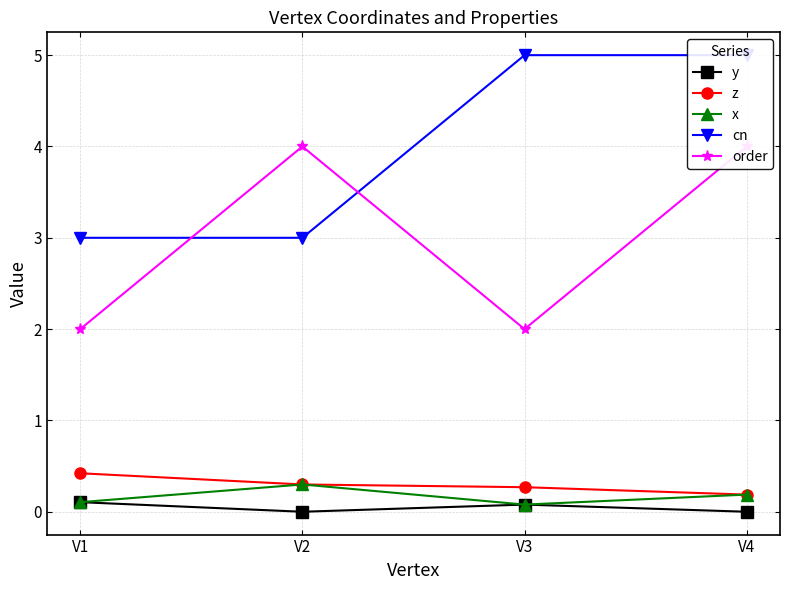

Which series has the widest spread of values?

cn